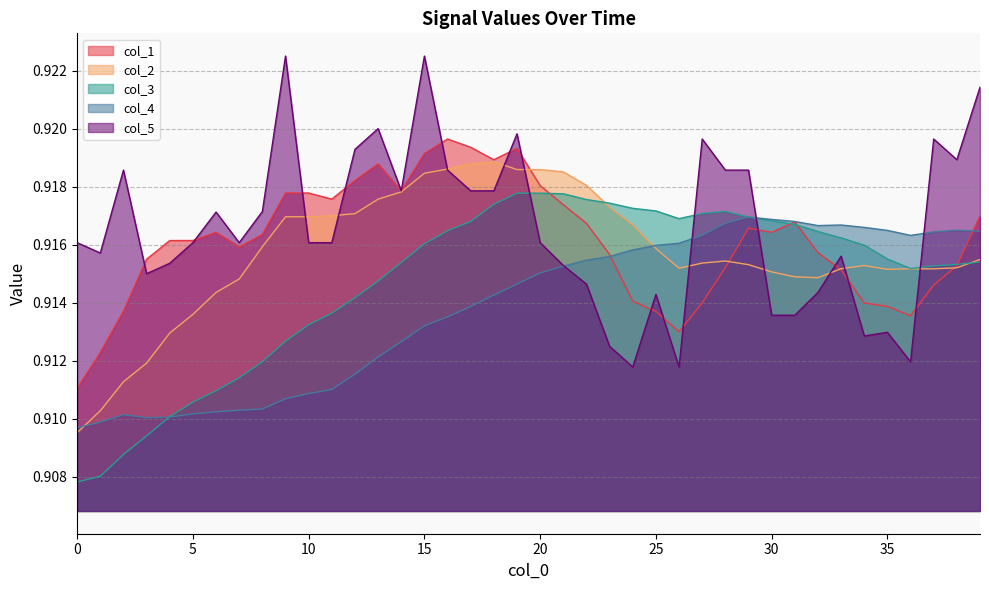

How many data points does each series have?

40